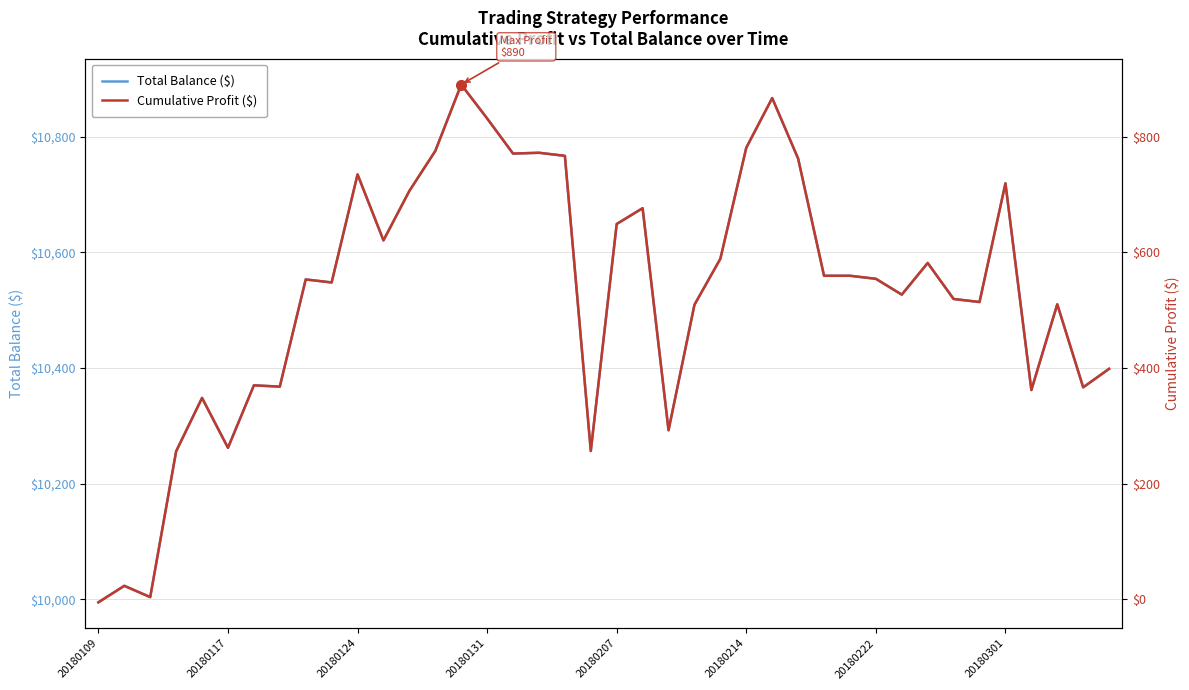

What is the maximum value for Cumulative Profit ($)?

889.8